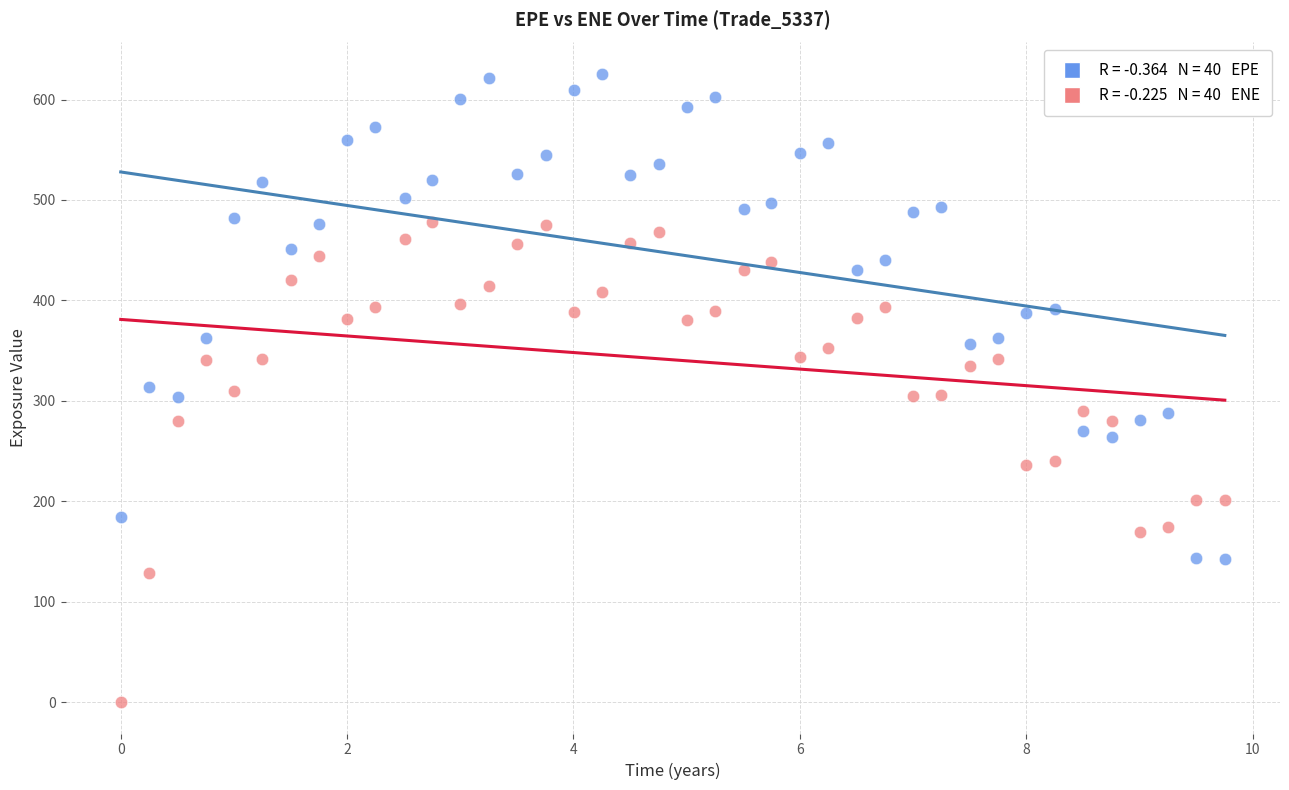

Across all data points, what is the range of X values (max minus min)?

9.8